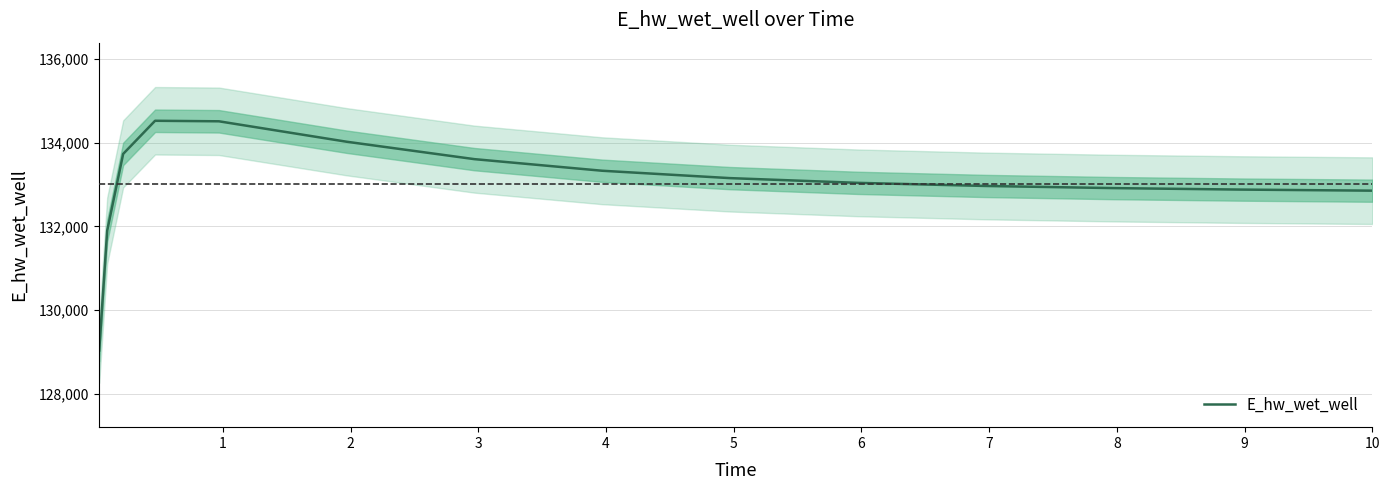

Reading left to right, transcribe all the data shown in this chart.

129032.5	131898.8	133733.6	134526.5	134514.0	134025.2	133608.8	133331.3	133155.0	133041.8	132967.1	132916.2	132880.5	132855.3	132854.6